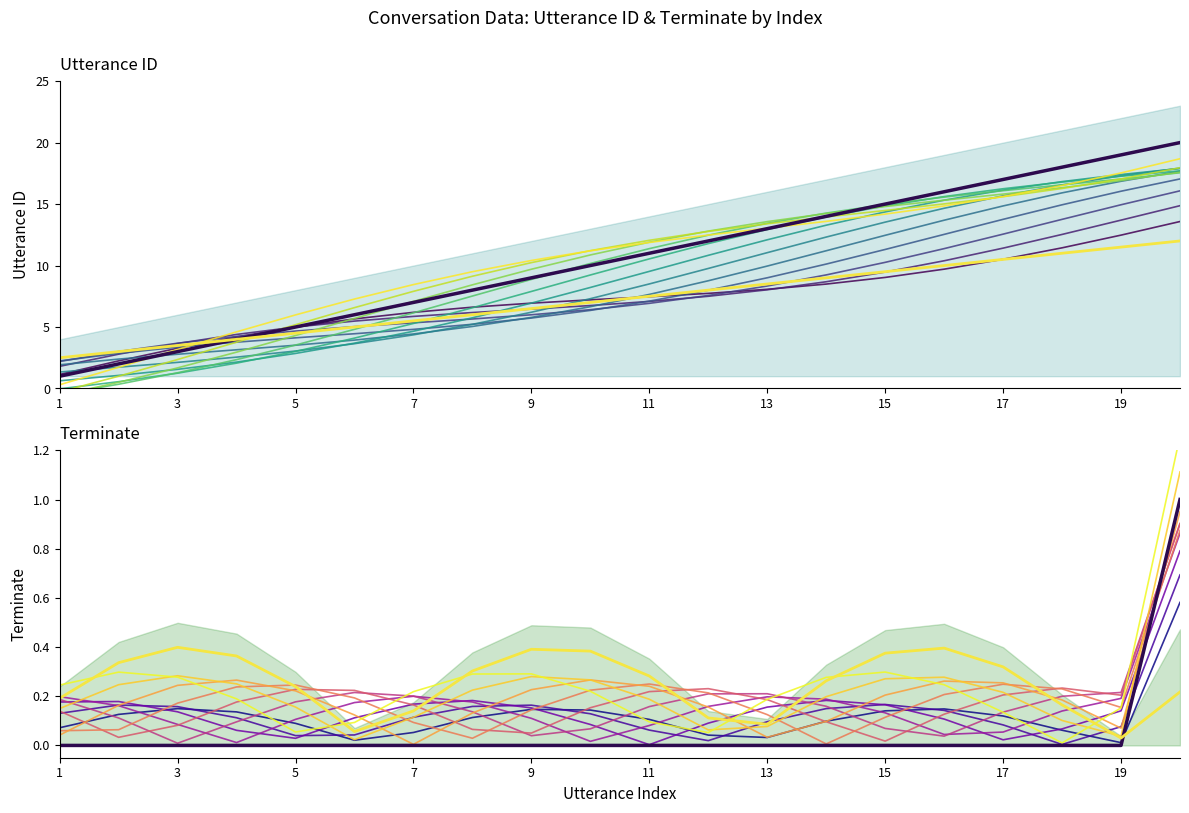

What is the difference between the maximum and minimum values in the terminate series?

1